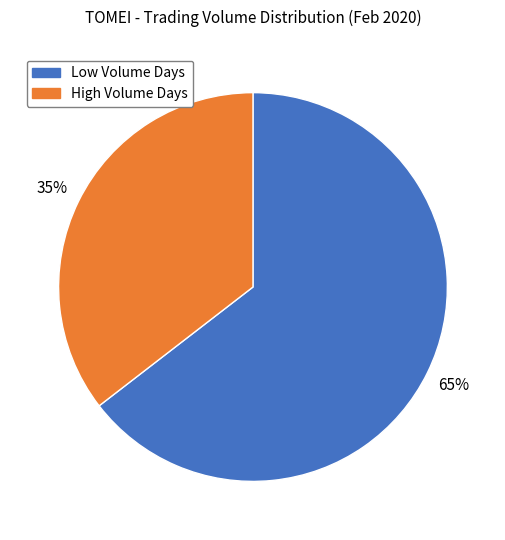

Is there any slice that represents more than half of the pie?

Yes